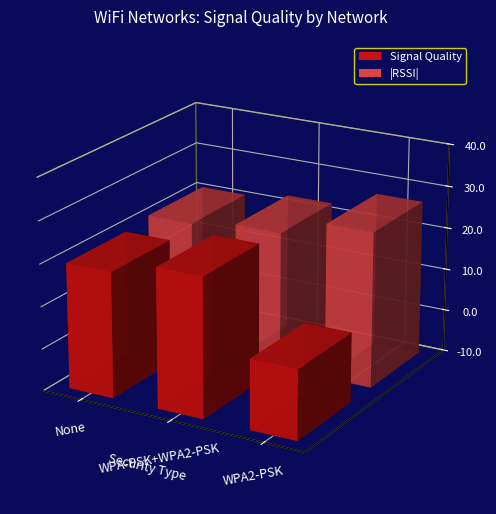

How many distinct data groups are displayed?

2